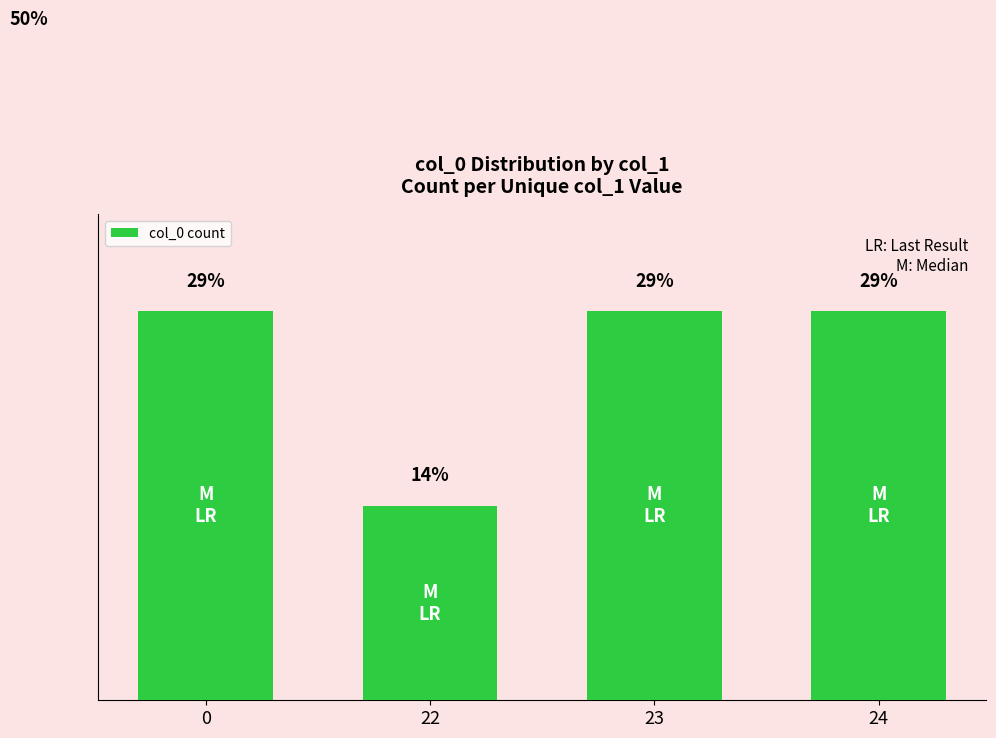

Are the bars horizontal?

No